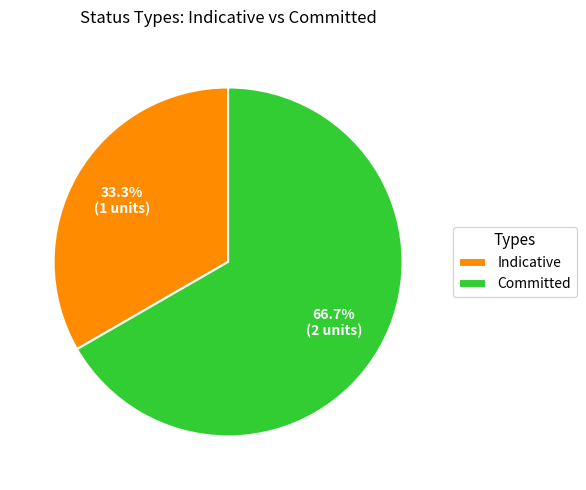

Rank the categories by value from highest to lowest.

Committed, Indicative